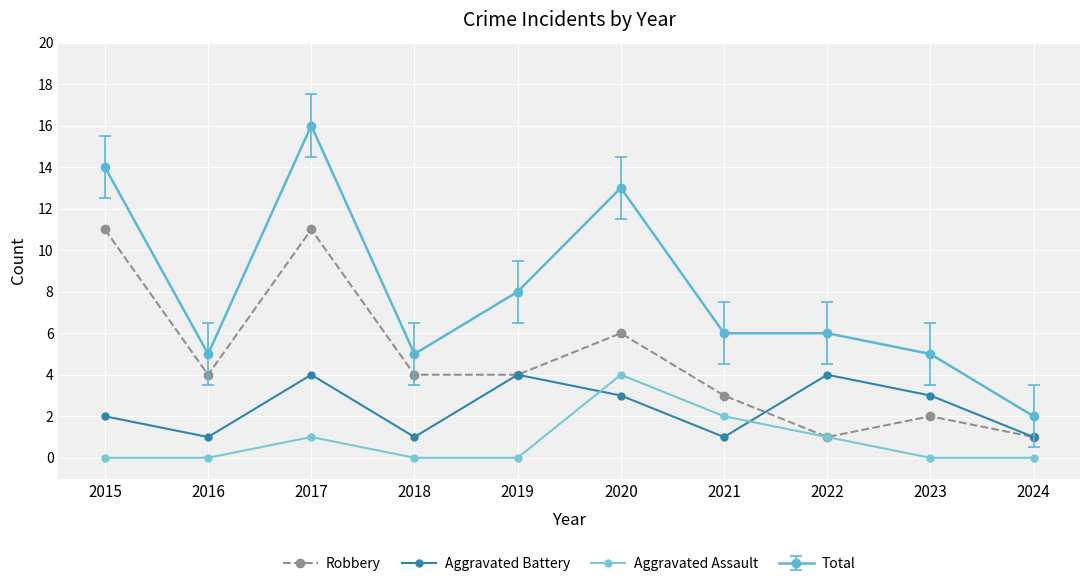

The value of Aggravated Battery at 2020 is 3. True or false?

True